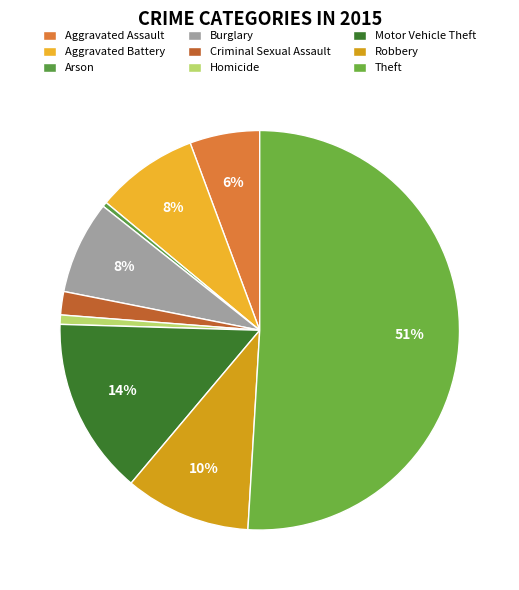

To the nearest percent, what percentage of the pie is Homicide?

1%